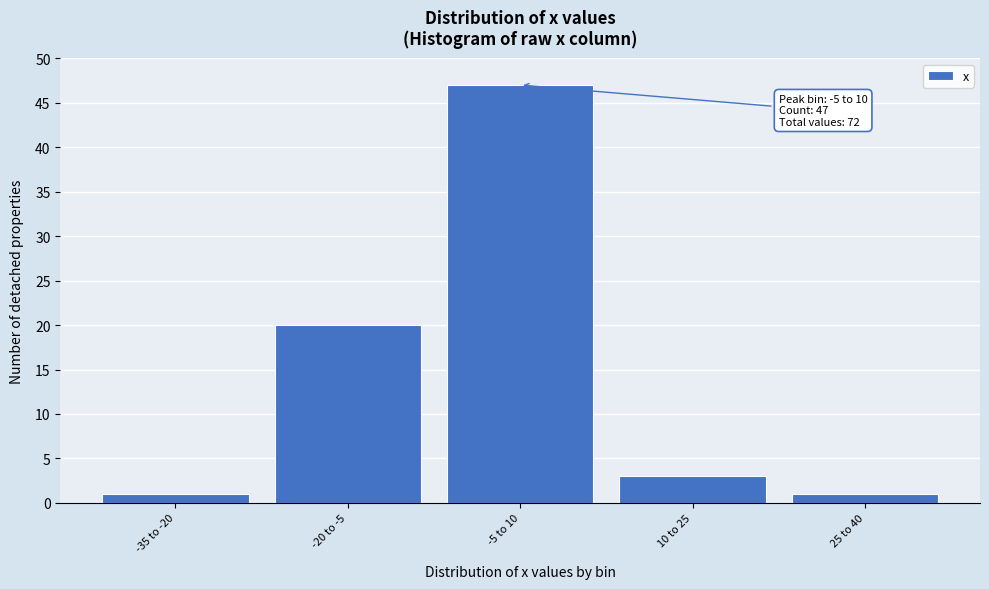

Reading right to left, list all the values displayed in this chart.

25 to 40=1	10 to 25=3	-5 to 10=47	-20 to -5=20	-35 to -20=1